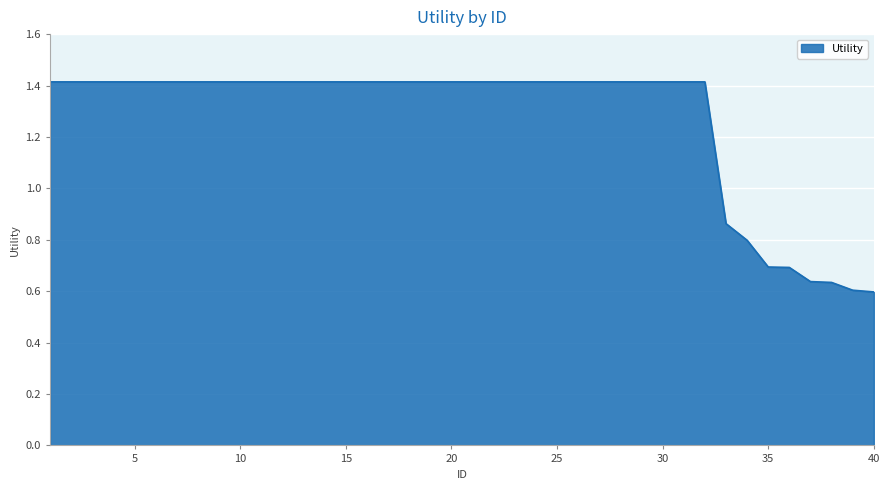

What is the difference between the maximum and minimum values?

0.8